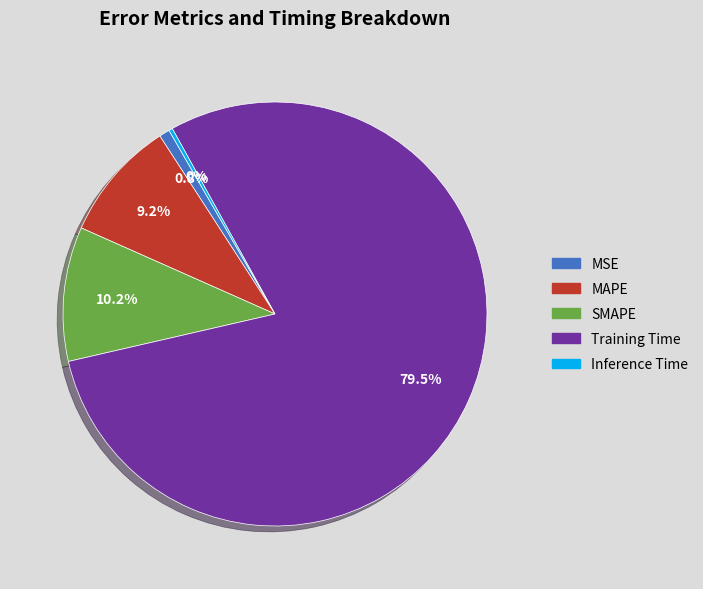

To the nearest percent, what is the average slice percentage?

20%